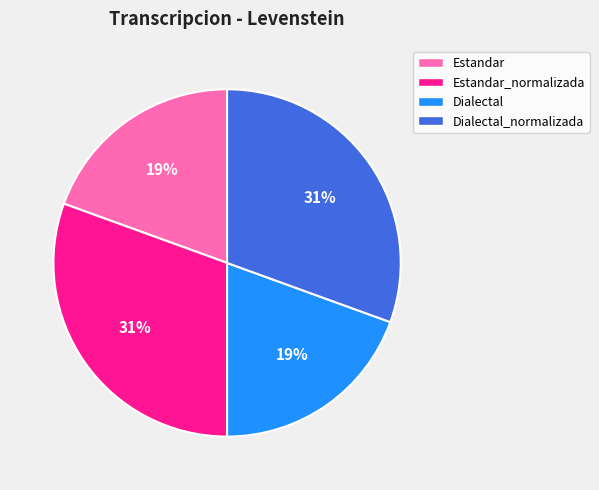

To the nearest percent, what percentage of the pie is Estandar?

19%